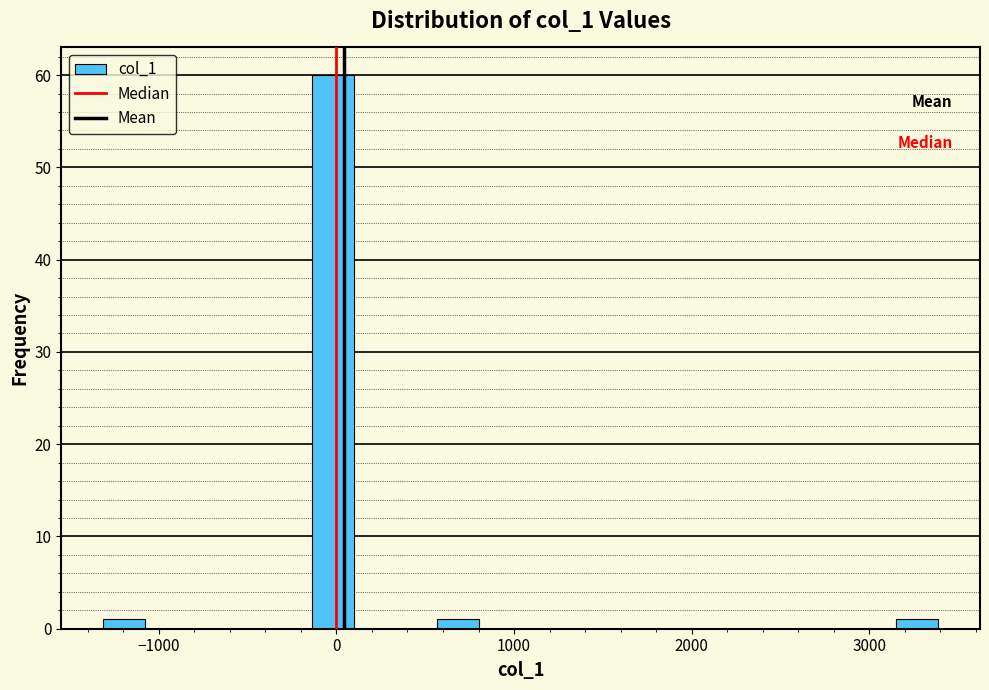

Read against the x-axis, roughly where is the centre of the tallest bar?

0